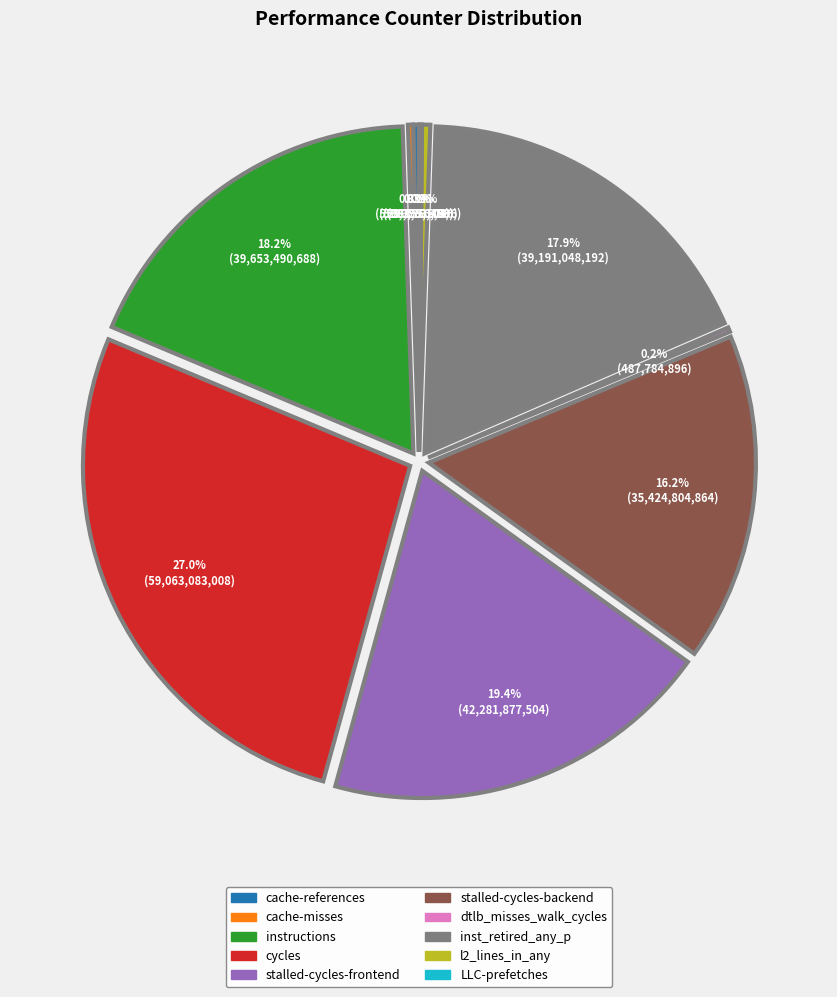

Which category has the biggest portion of the pie?

cycles